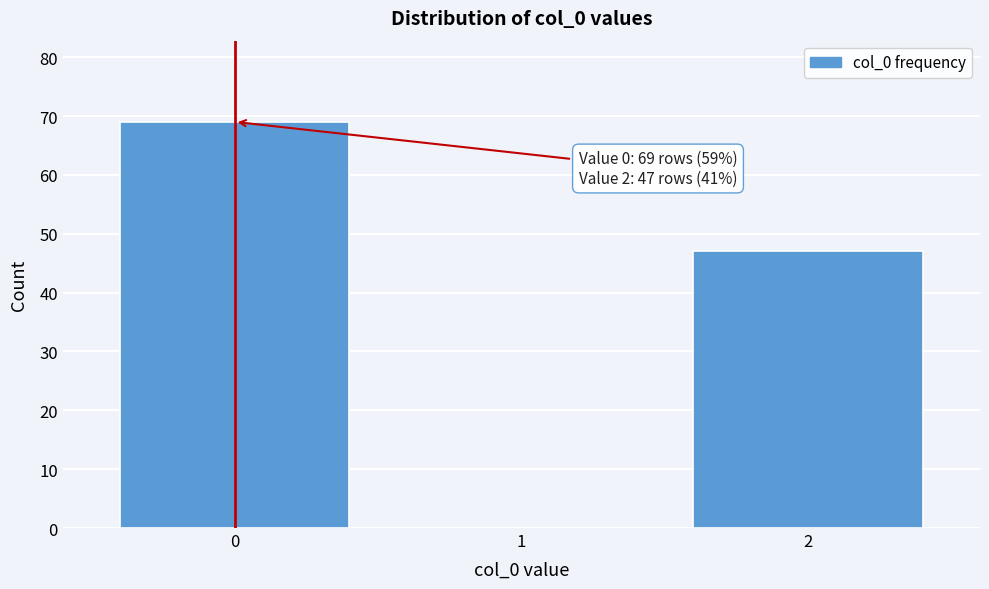

Reading left to right, what are all the values shown in this chart?

0=69	1=0	2=47